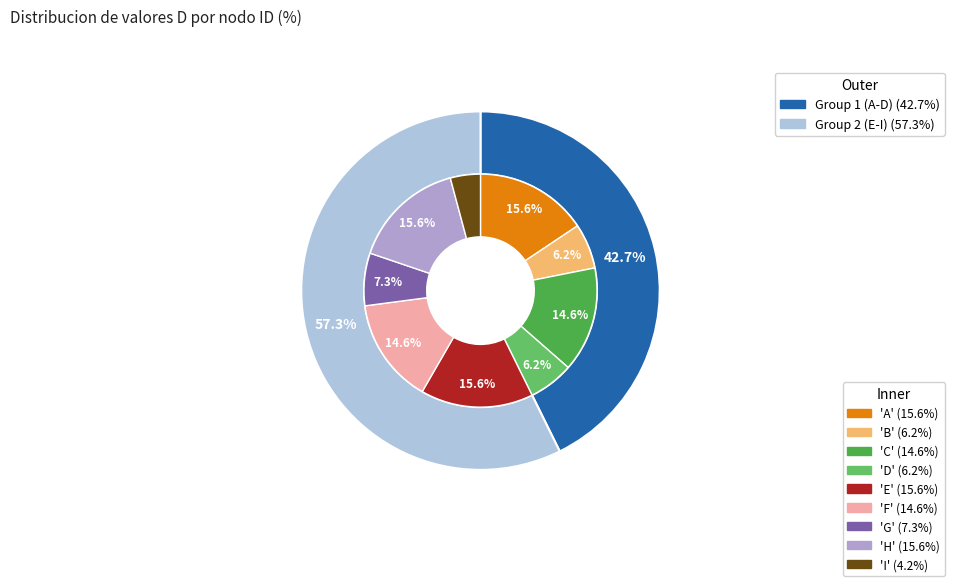

Does any single category account for the majority?

No